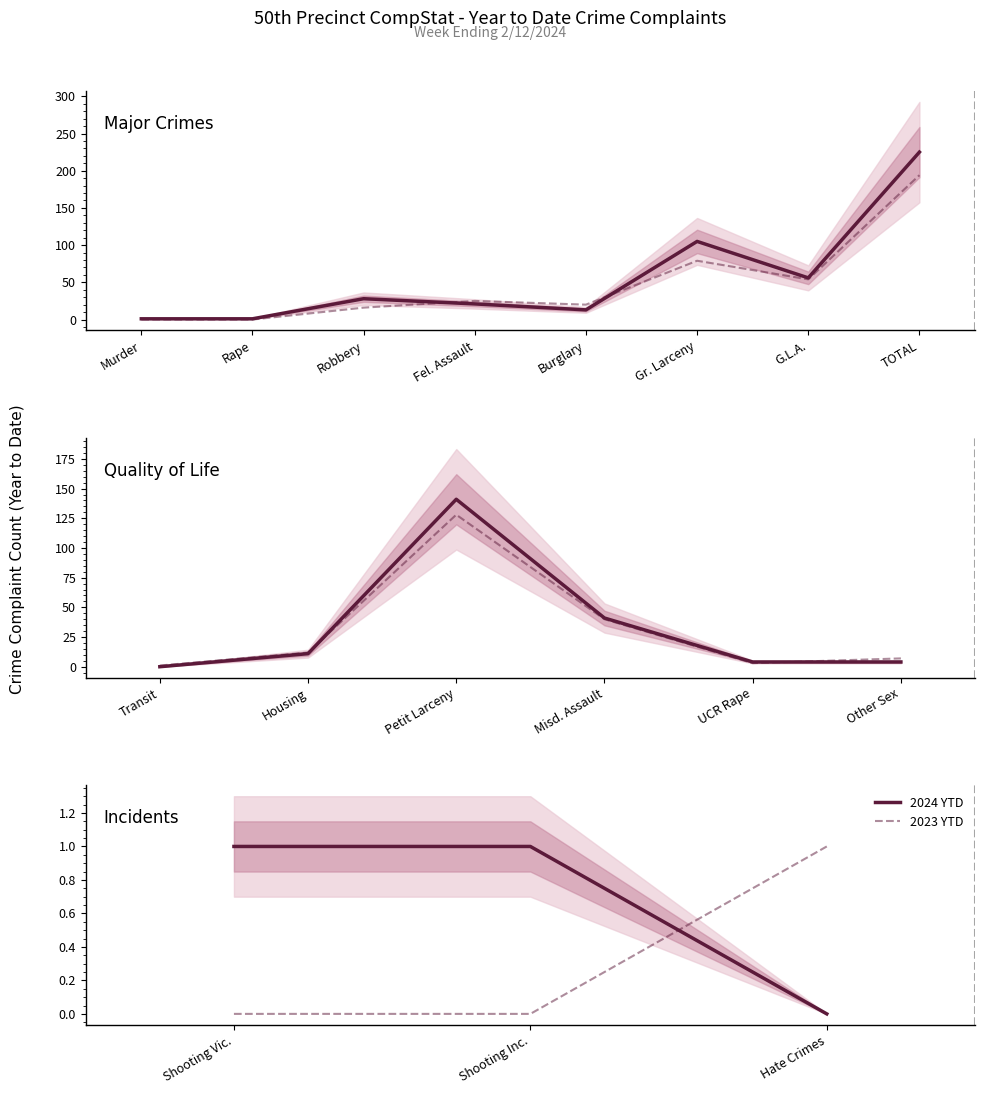

What is the total value across all series at Shooting Vic.?

1